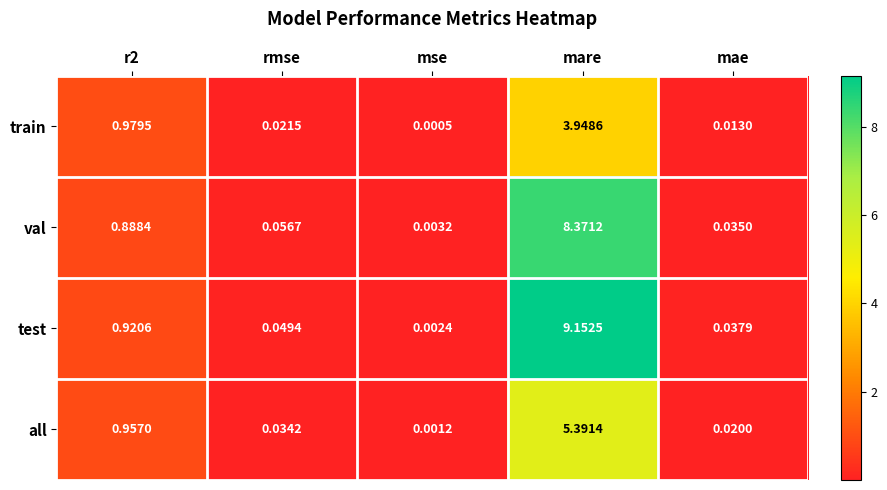

At mare, list the series in order from largest to smallest.

test, val, all, train